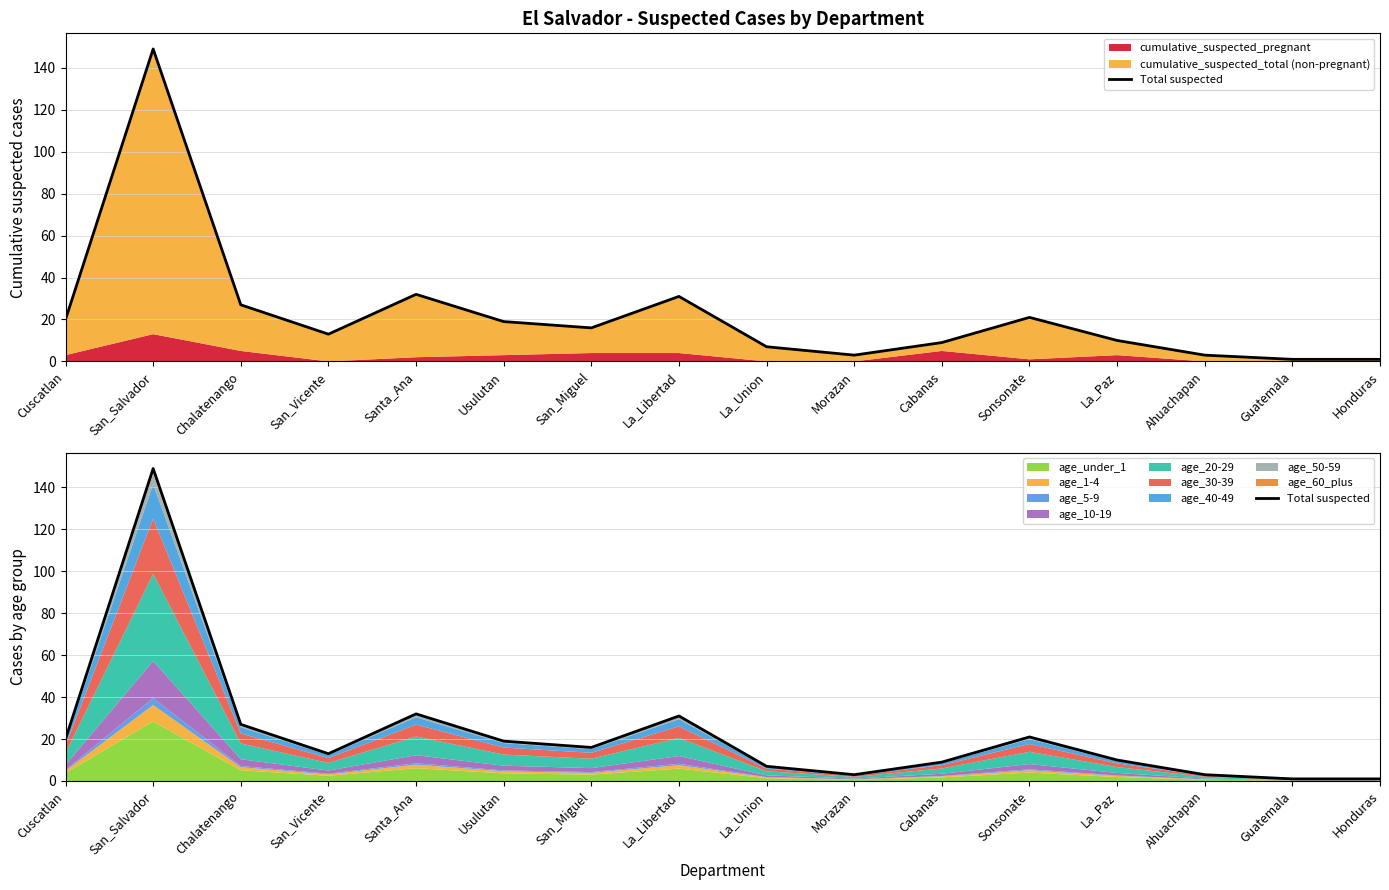

At which label does the data first exceed 16?

Cuscatlan